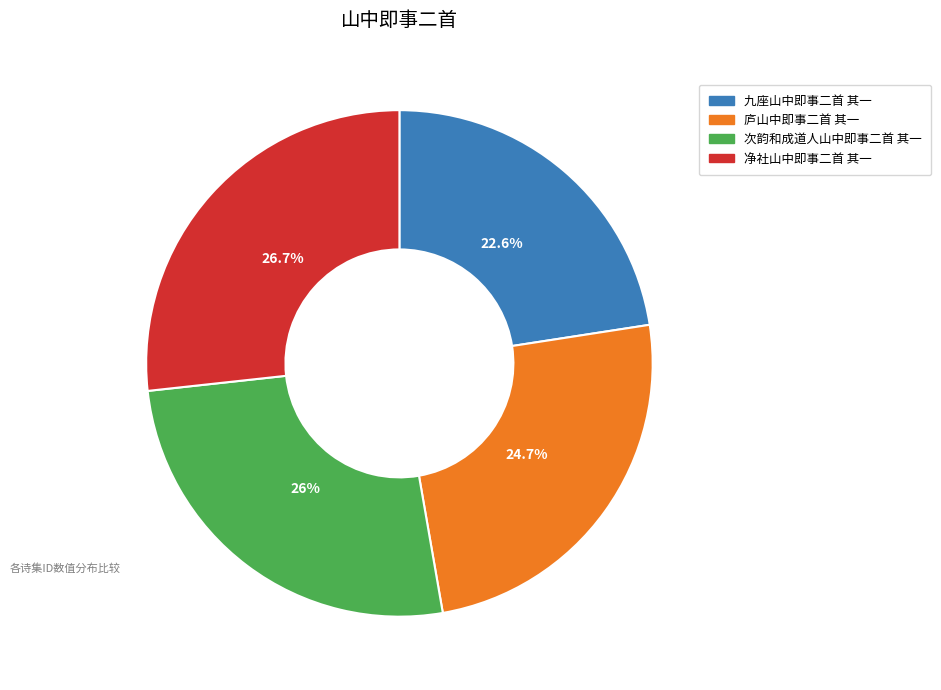

To the nearest percent, what is the average slice percentage?

25%